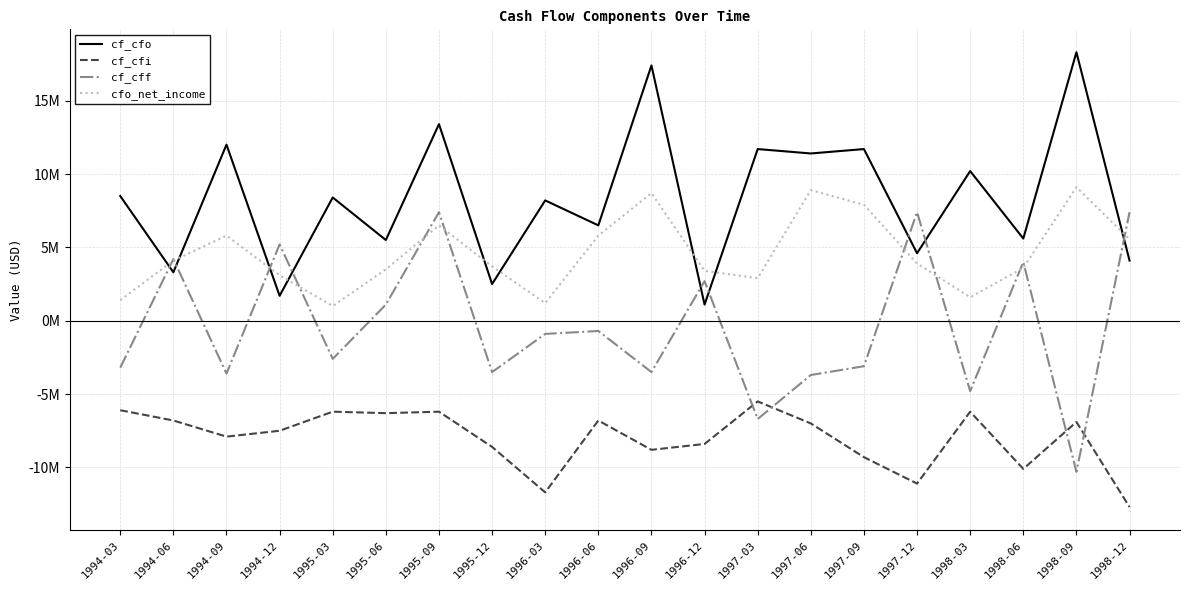

List the series in order of their peak value, lowest first.

cf_cfi, cf_cff, cfo_net_income, cf_cfo